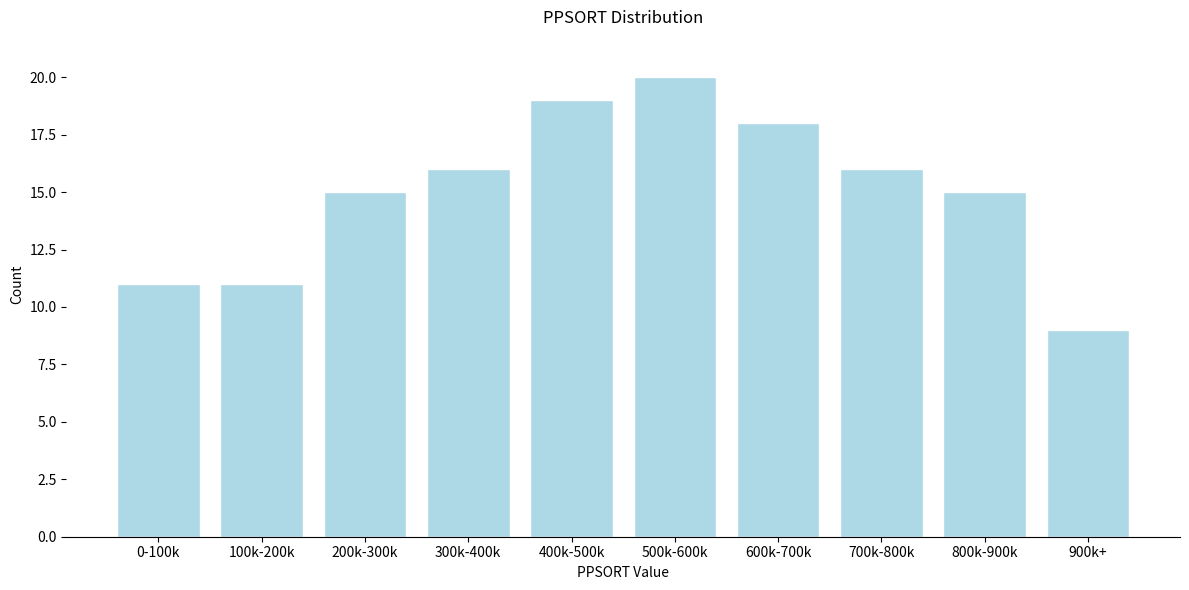

Reading left to right, list all the values displayed in this chart.

11	11	15	16	19	20	18	16	15	9